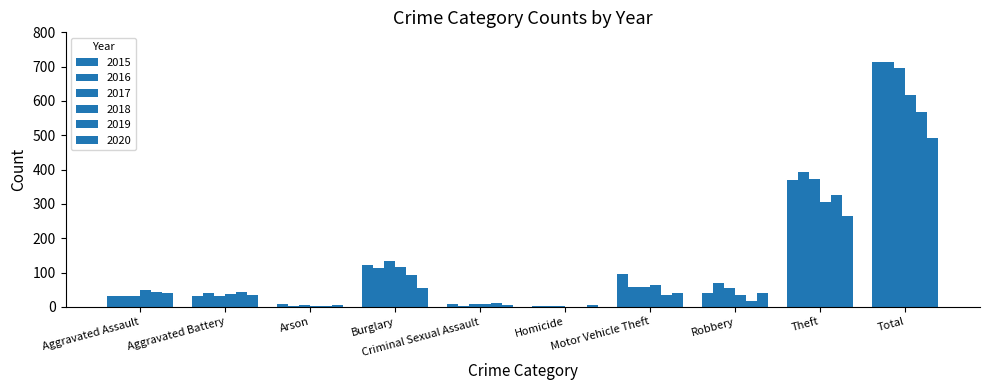

How many categories are shown in the chart?

10